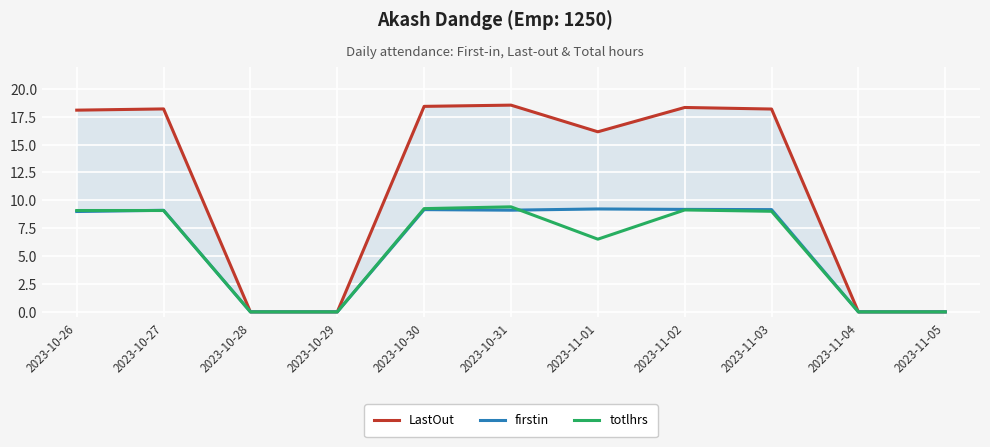

Where is totlhrs nearest to the value 4?

2023-11-01